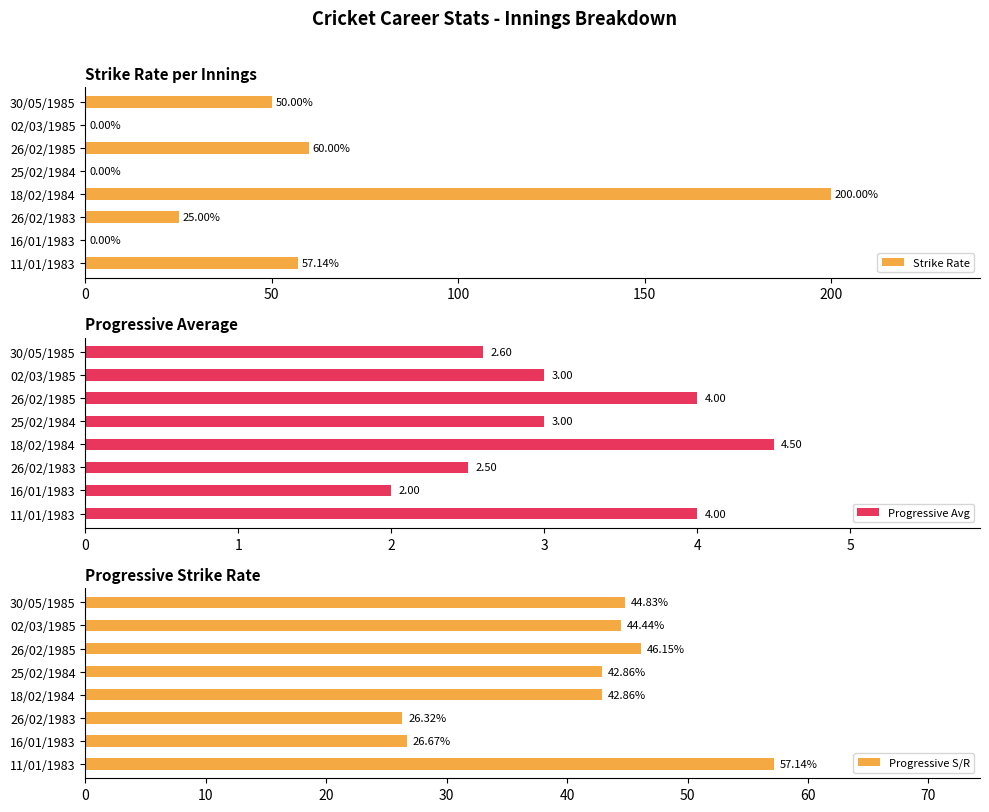

Reading right to left, transcribe all the data shown in this chart.

Strike Rate: 50.0	0.0	60.0	0.0	200.0	25.0	0.0	57.1
Progressive Avg: 2.6	3.0	4.0	3.0	4.5	2.5	2.0	4.0
Progressive S/R: 44.8	44.4	46.1	42.9	42.9	26.3	26.7	57.1